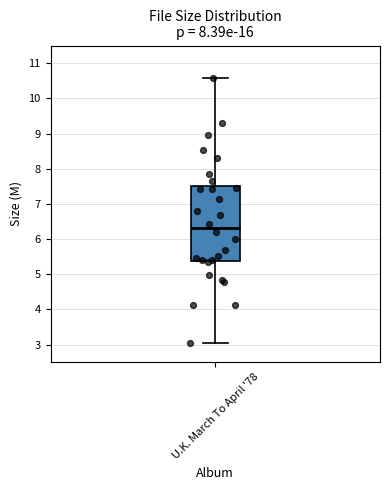

Transcribe this box plot: give where the median line is, the range the box spans, and where the two whiskers end, as read against the y-axis. The values are not printed on the chart, so give them approximately, as read against the axis.

median 6.3, box 5.4 to 7.5, whiskers 3.0 to 10.6